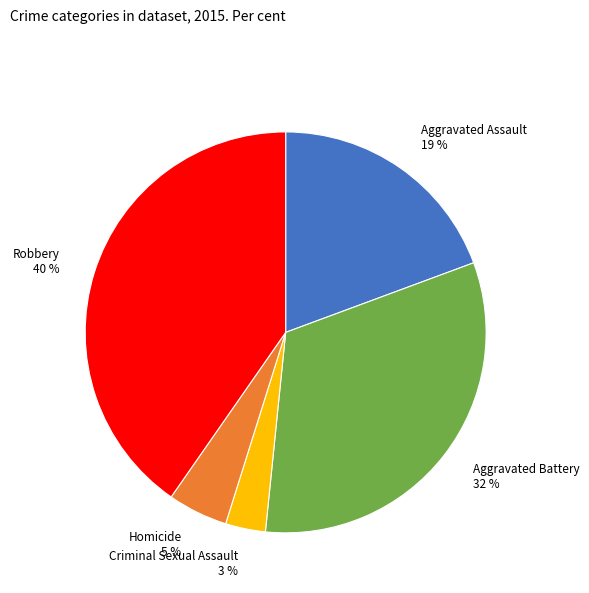

Does Homicide represent more than half of the total?

No